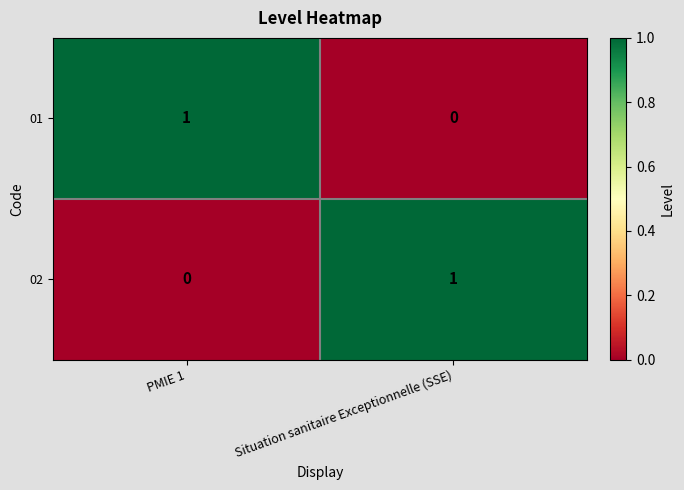

At which label does 01 reach its minimum?

Situation sanitaire Exceptionnelle (SSE)